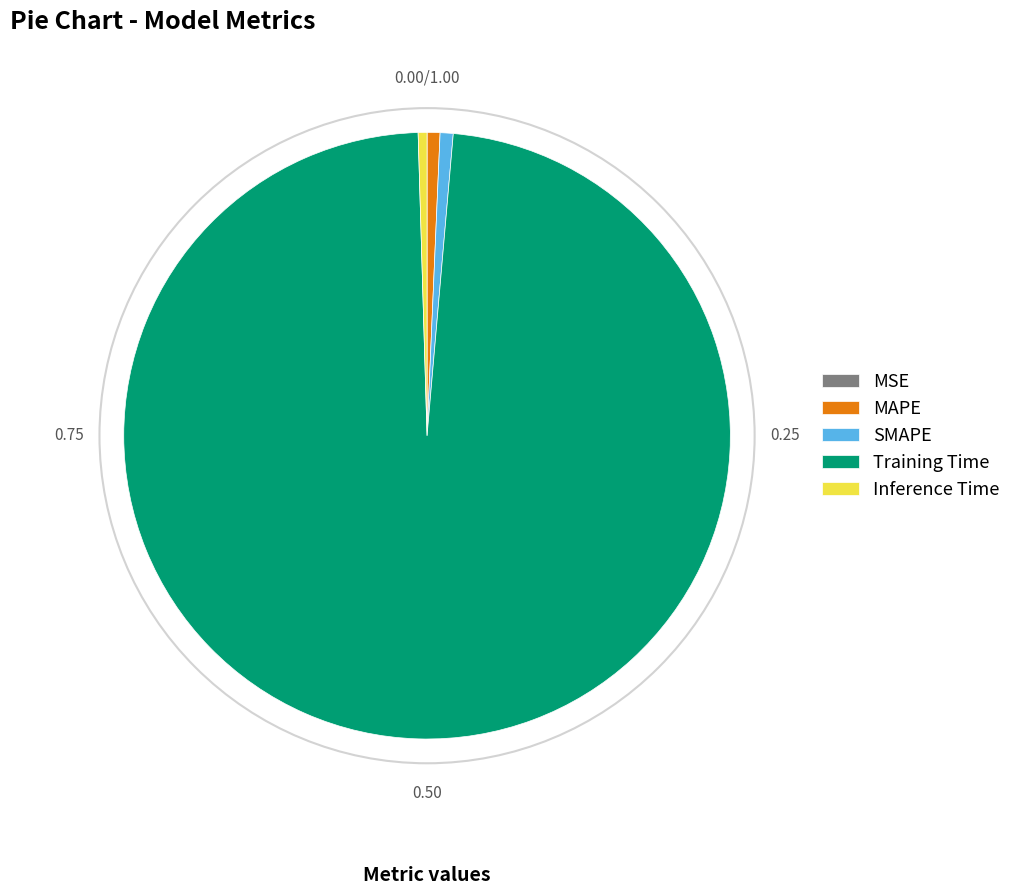

Between Training Time and SMAPE, which is larger?

Training Time